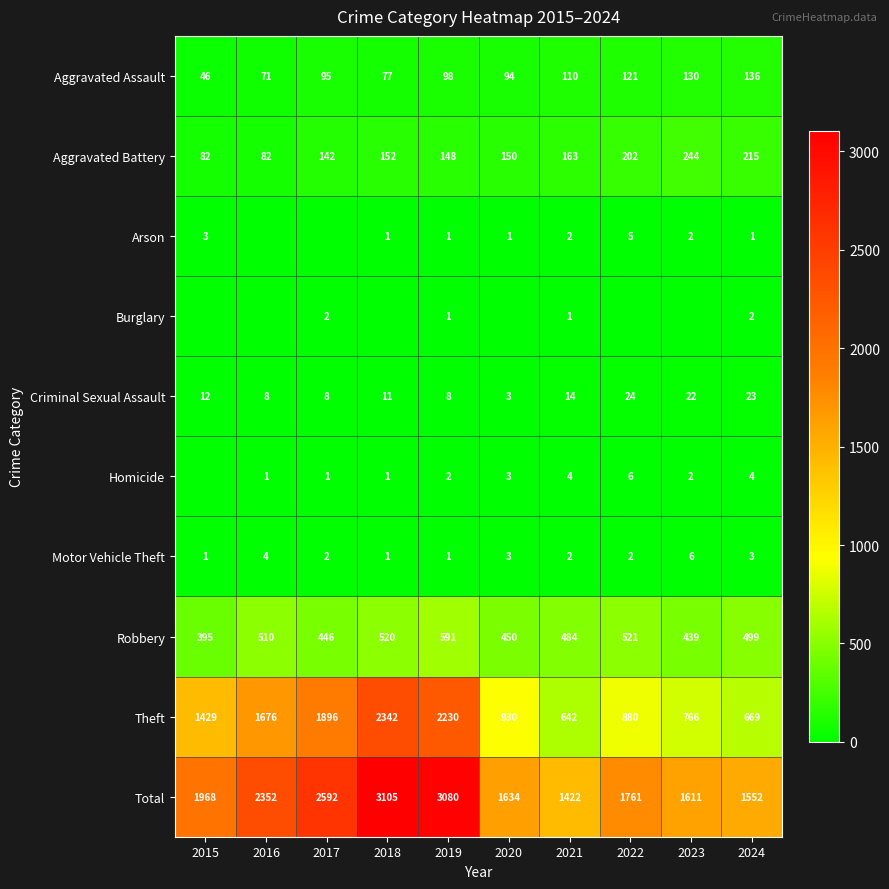

What is the maximum value for Robbery?

591